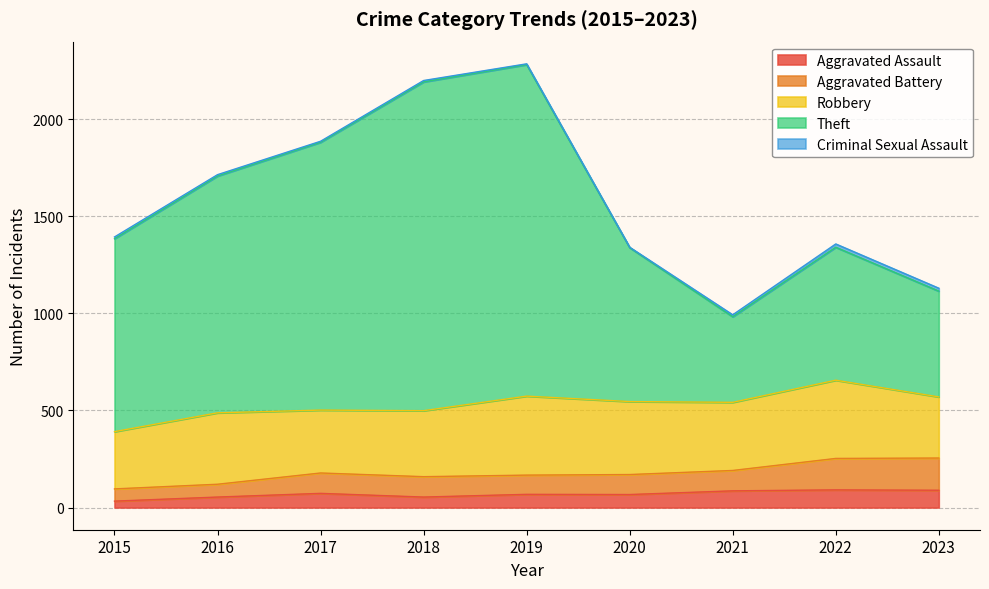

What is the highest value of the Aggravated Assault series?

91